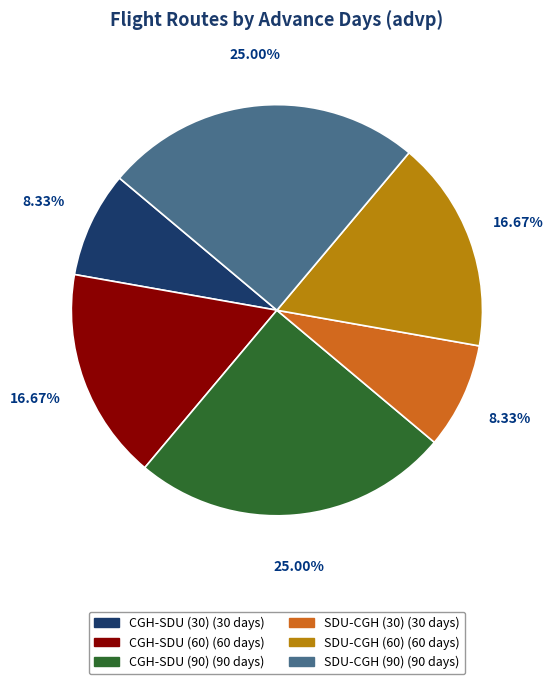

True or false: SDU-CGH (30) accounts for 8% of the total.

True